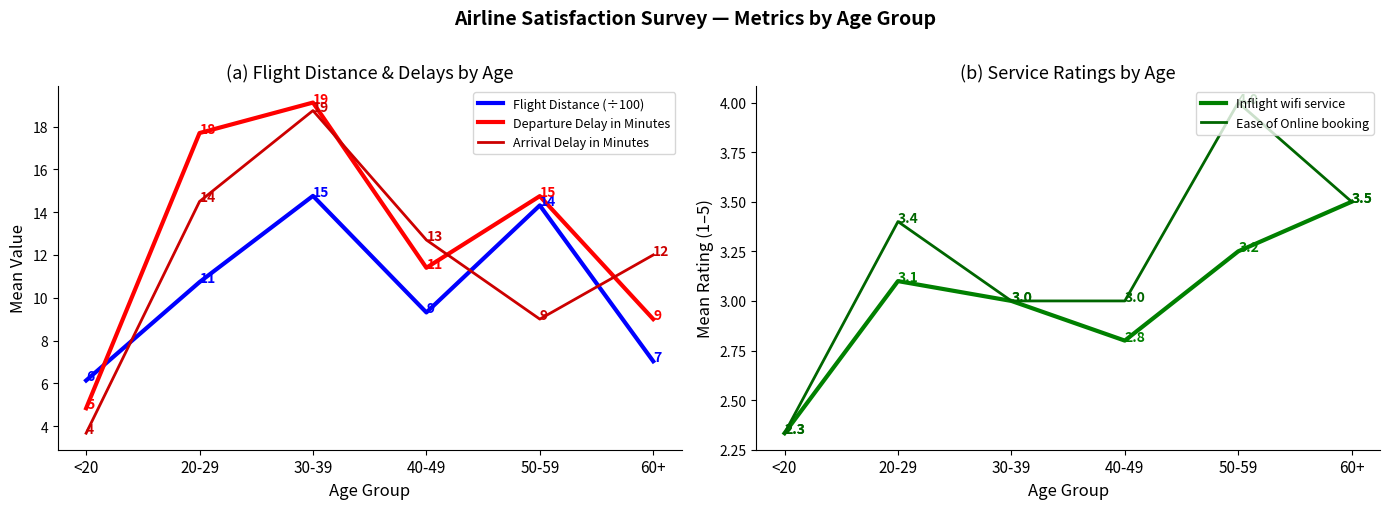

Is the value of Departure Delay in Minutes at 50-59 greater than the value of Ease of Online booking at 40-49?

Yes